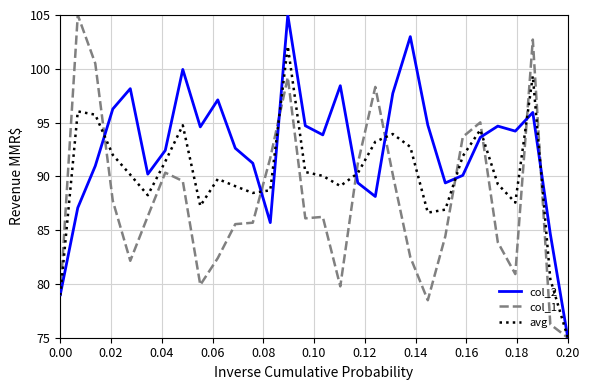

Which series has the largest total across all categories?

col_2